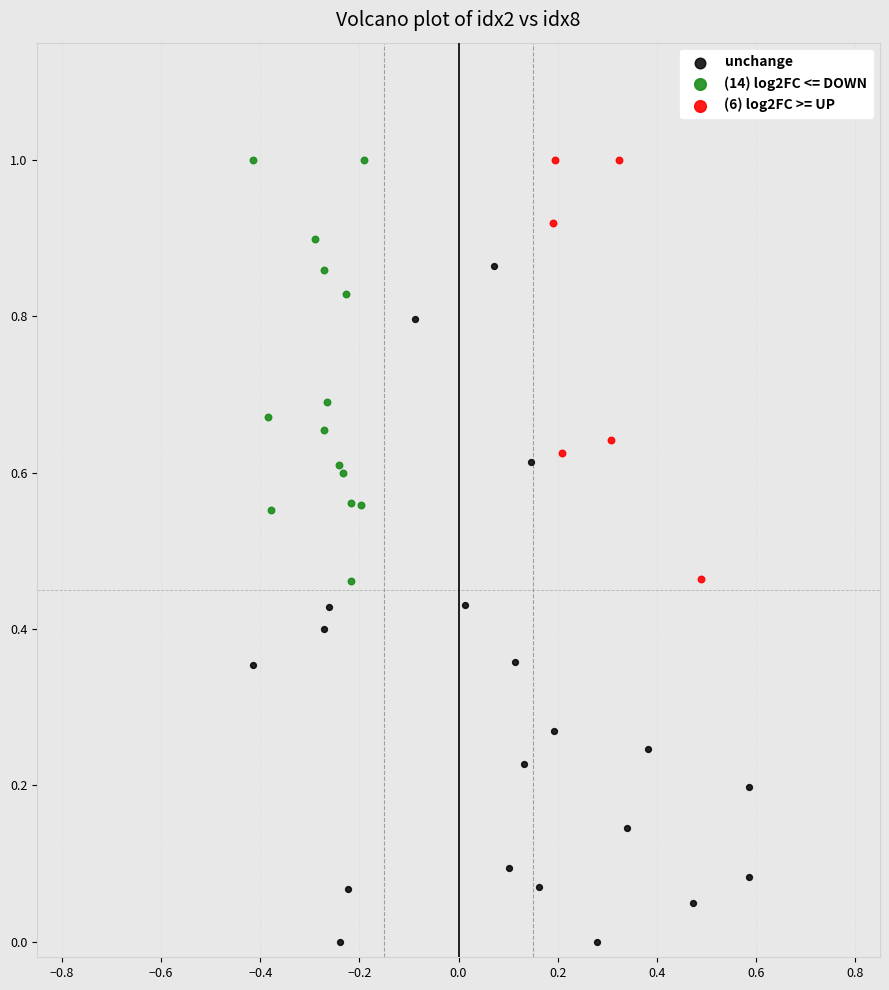

Which series has the widest spread of Y values?

unchange